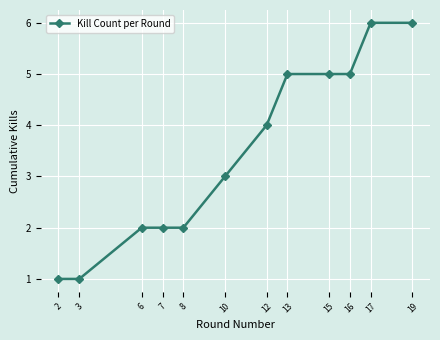

Approximately how many times larger is the value at 7 compared to 3?

2.0